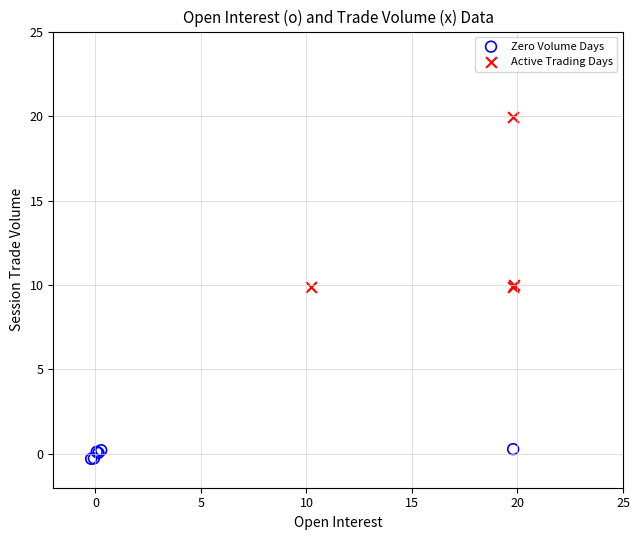

Which series contains the lowest Y value?

Zero Volume Days